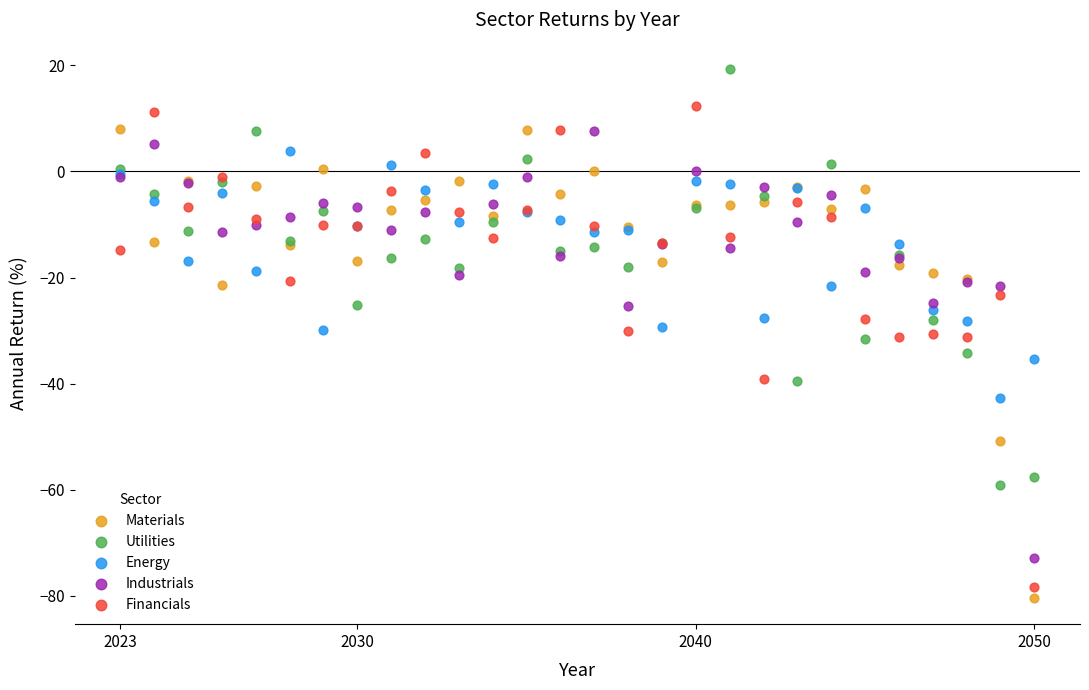

What are all the series names shown in the legend?

Materials, Utilities, Energy, Industrials, Financials